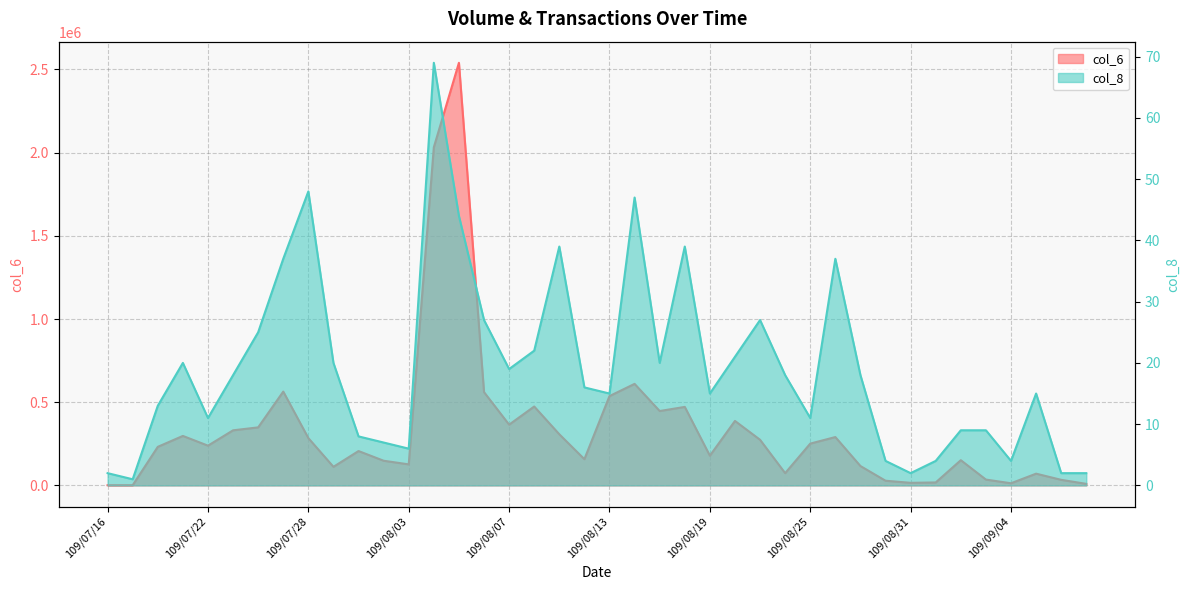

List the series in order of their overall mean, highest first.

col_6, col_8